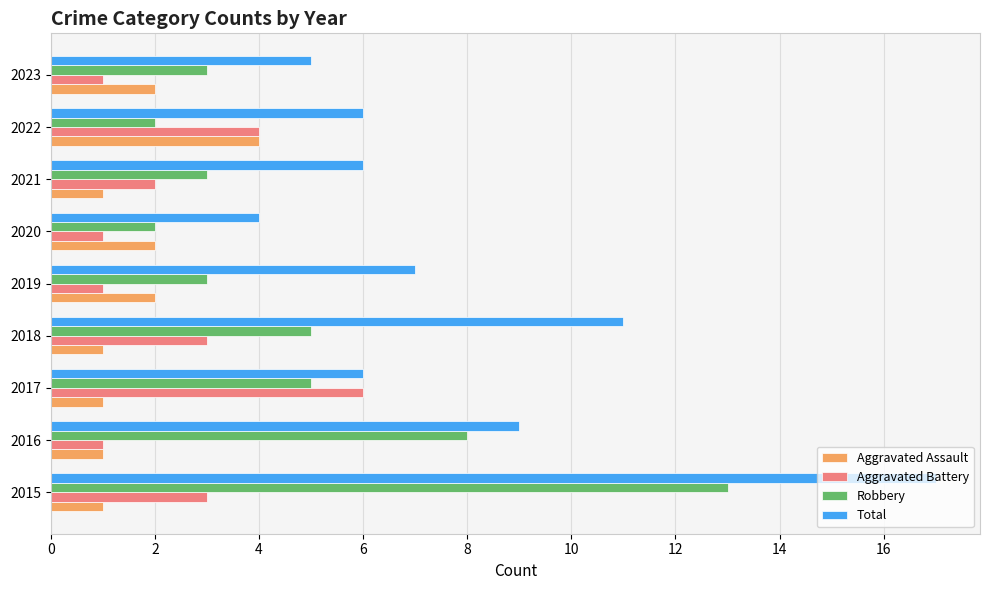

At which label is Robbery closest to 7?

2016